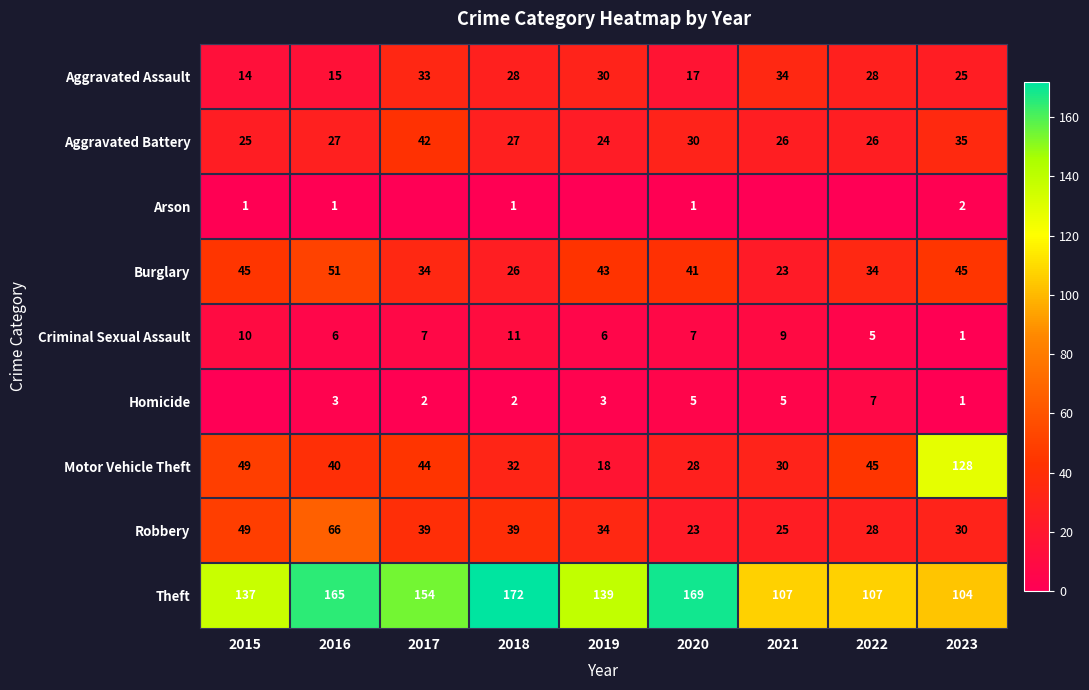

What is the difference between the Theft values at 2017 and 2018?

18